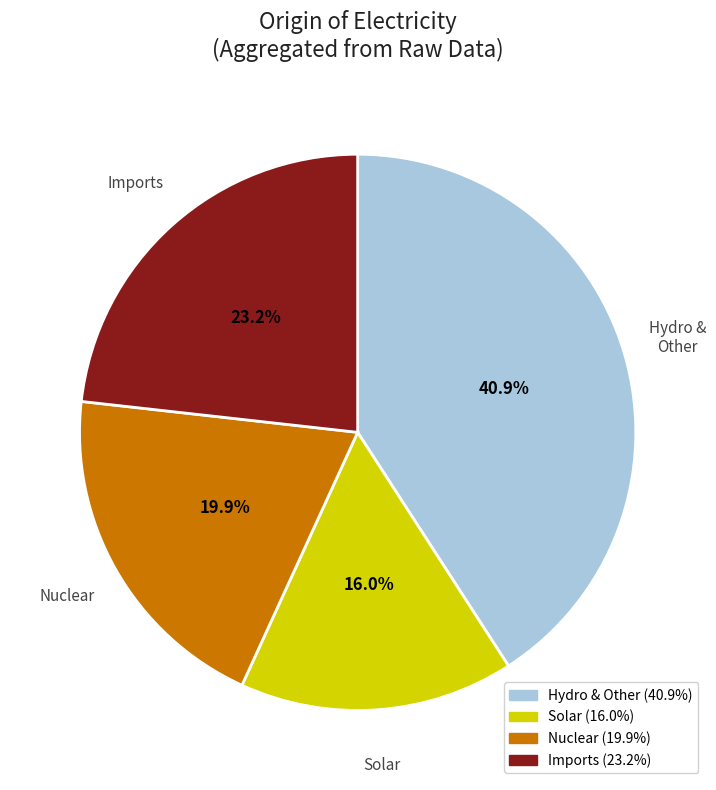

Rank the categories by value from highest to lowest.

Hydro & Other, Imports, Nuclear, Solar